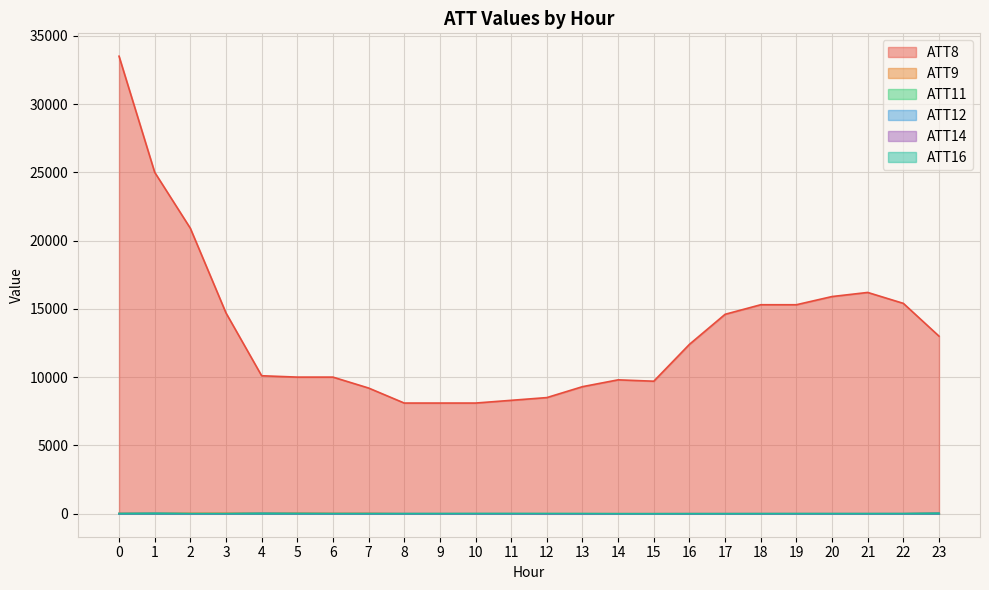

Reading right to left, transcribe all the data shown in this chart.

ATT8: 13000.0	15400.0	16200.0	15900.0	15300.0	15300.0	14600.0	12400.0	9700.0	9800.0	9300.0	8500.0	8300.0	8100.0	8100.0	8100.0	9200.0	10000.0	10000.0	10100.0	14700.0	20900.0	25000.0	33500.0
ATT9: 34.3	-10.0	-10.0	-10.0	-10.0	-10.0	-10.0	-10.0	-10.0	-10.0	-10.0	-10.0	-10.0	-10.0	-10.0	-10.0	15.8	12.9	28.4	28.4	22.5	18.8	22.8	14.0
ATT11: 21.8	-10.0	-10.0	-10.0	-10.0	-10.0	-10.0	-10.0	-10.0	-10.0	-10.0	-10.0	-10.0	-10.0	-10.0	-10.0	-10.0	-10.0	-2.6	16.1	-10.0	-10.0	16.0	-1.9
ATT12: 21.8	-10.0	-10.0	-10.0	-10.0	-10.0	-10.0	-10.0	-10.0	-10.0	-10.0	-10.0	-10.0	-10.0	-10.0	-10.0	-10.0	-10.0	-2.6	16.1	-10.0	-10.0	16.0	-1.9
ATT14: -5.5	-3.8	-4.6	-5.2	-5.7	-4.8	-5.2	-6.1	-9.0	-11.0	-13.3	-13.3	-6.8	-6.4	-7.0	-3.0	-4.4	-7.1	-5.8	-7.6	-11.5	-12.4	-10.5	-4.5
ATT16: 7.3	5.6	3.6	2.9	4.2	1.6	-2.1	-1.8	-4.8	-3.5	6.3	8.9	9.9	10.1	6.3	4.0	3.6	4.3	5.4	0.4	0.2	1.6	3.0	1.4